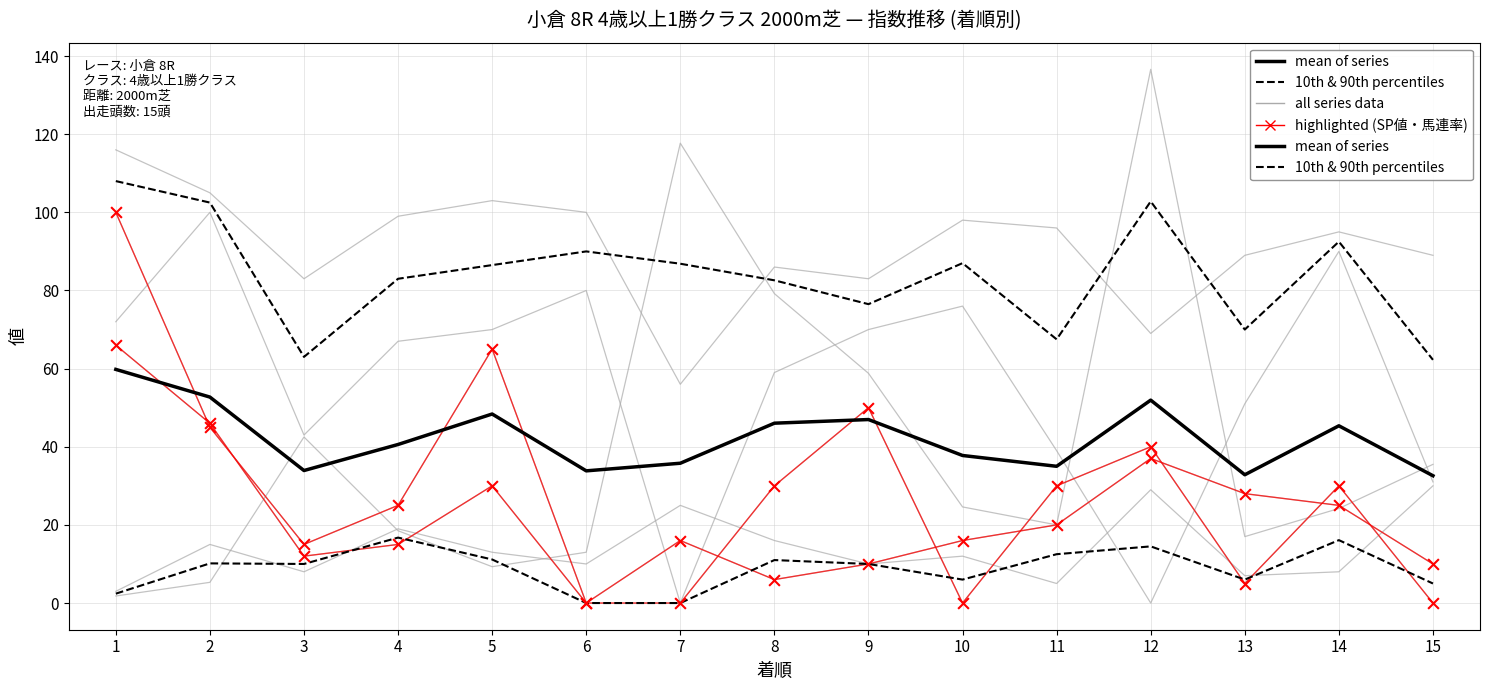

Which series contains the highest Y value?

10th & 90th percentiles